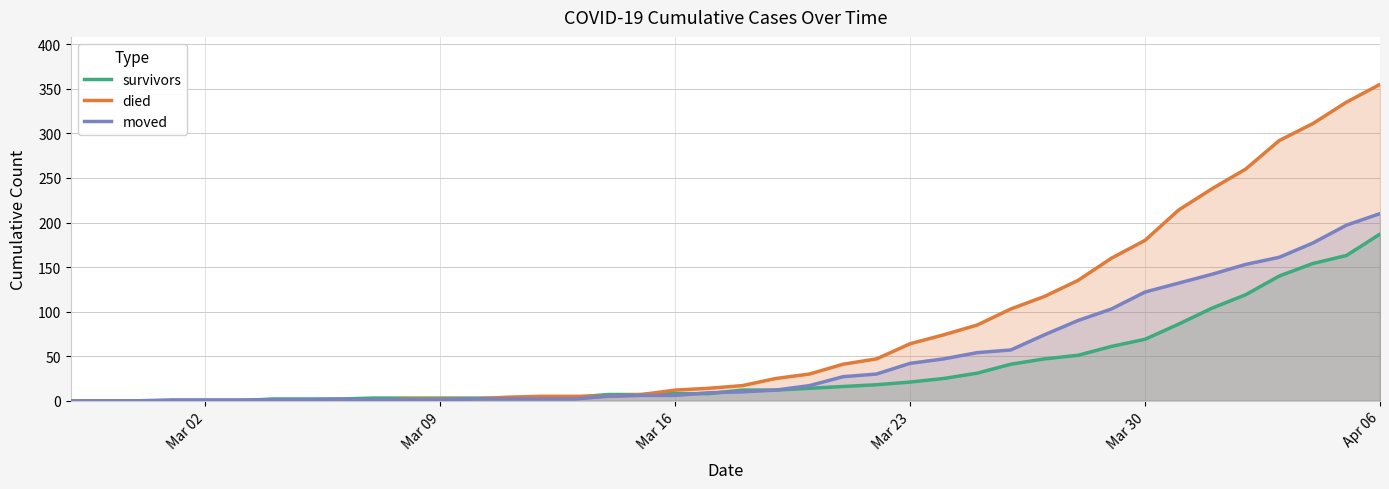

At which category is the sum across all series the highest?

Apr 06